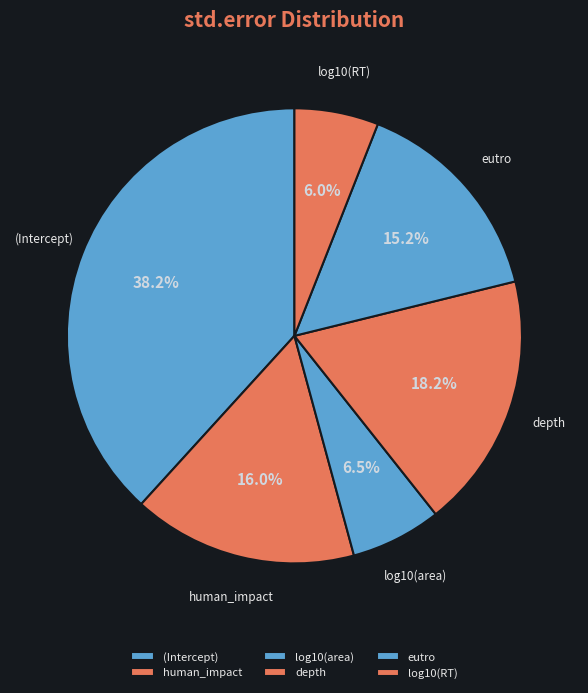

What portion of the pie excludes depth?

81.8%